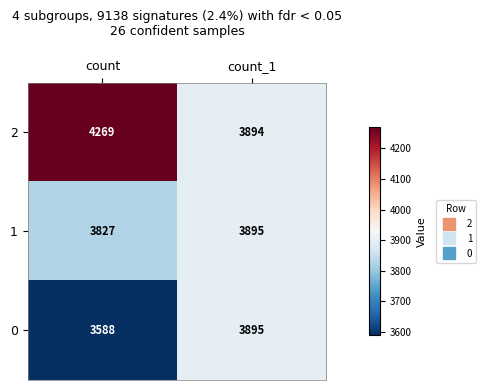

Which series has the largest range (max minus min)?

2